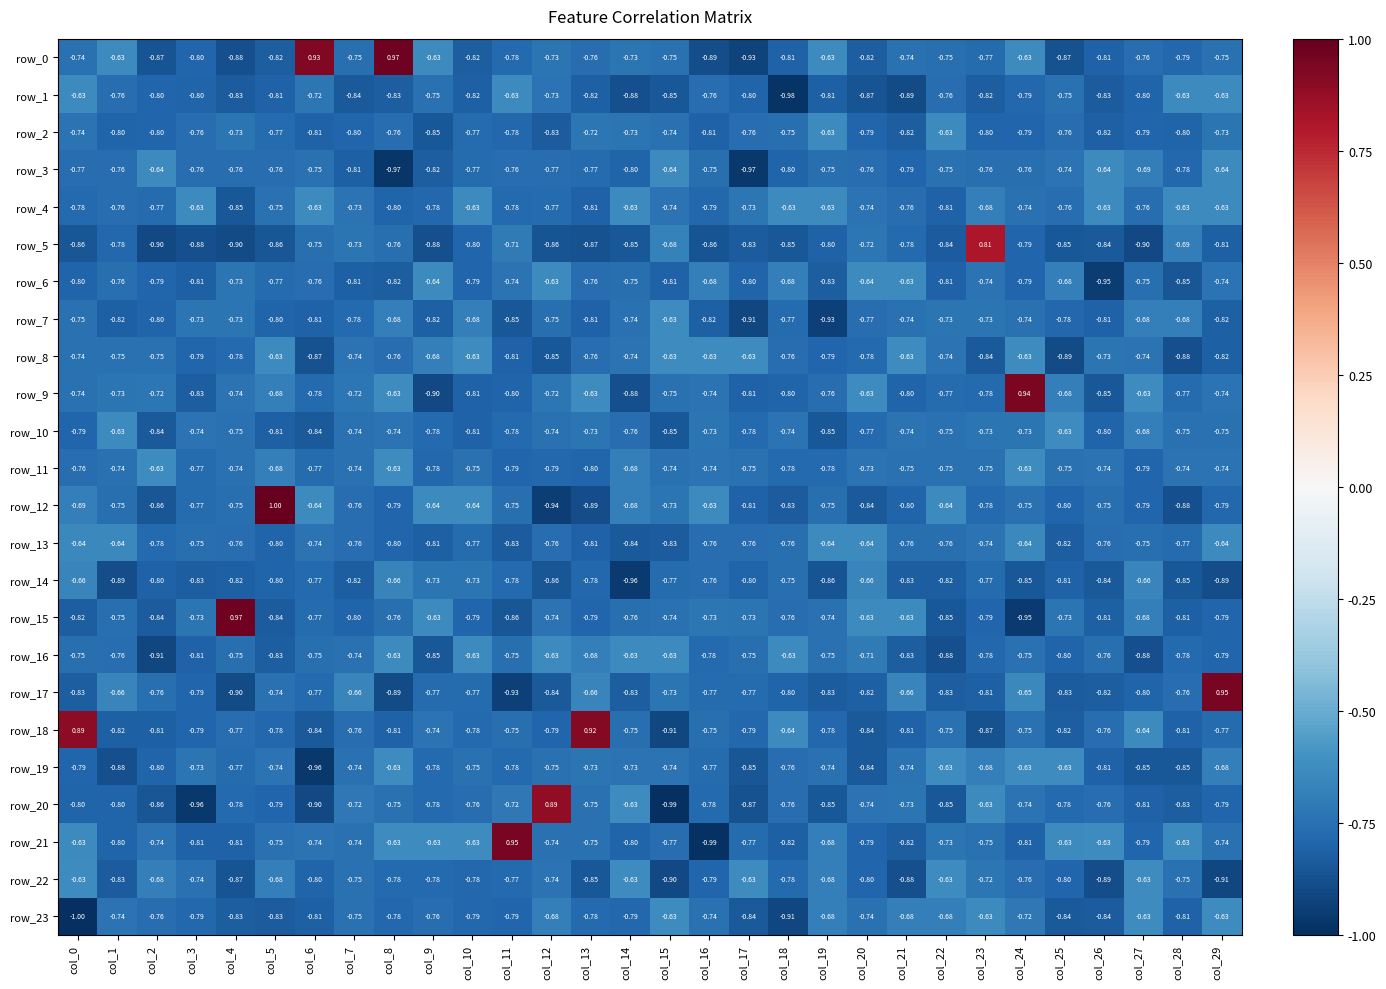

How many values in row_12 are below zero?

29